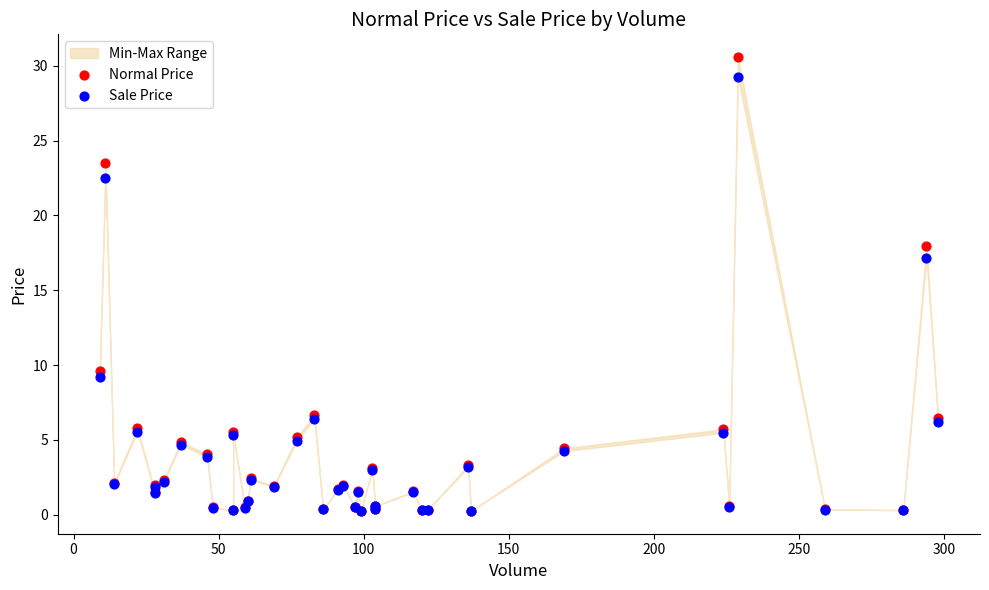

In the Sale Price series, what Y value is closest to 14?

17.2